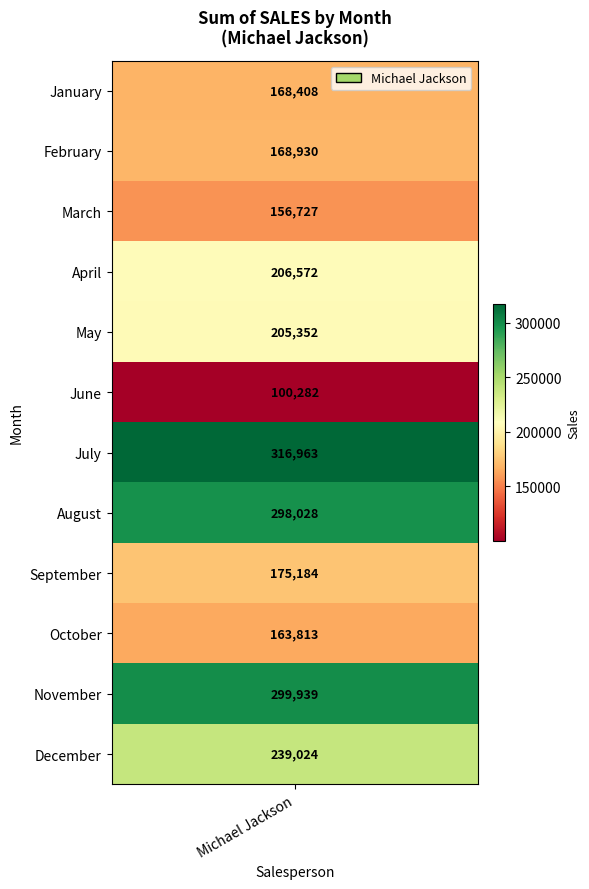

What is the average value?

208268